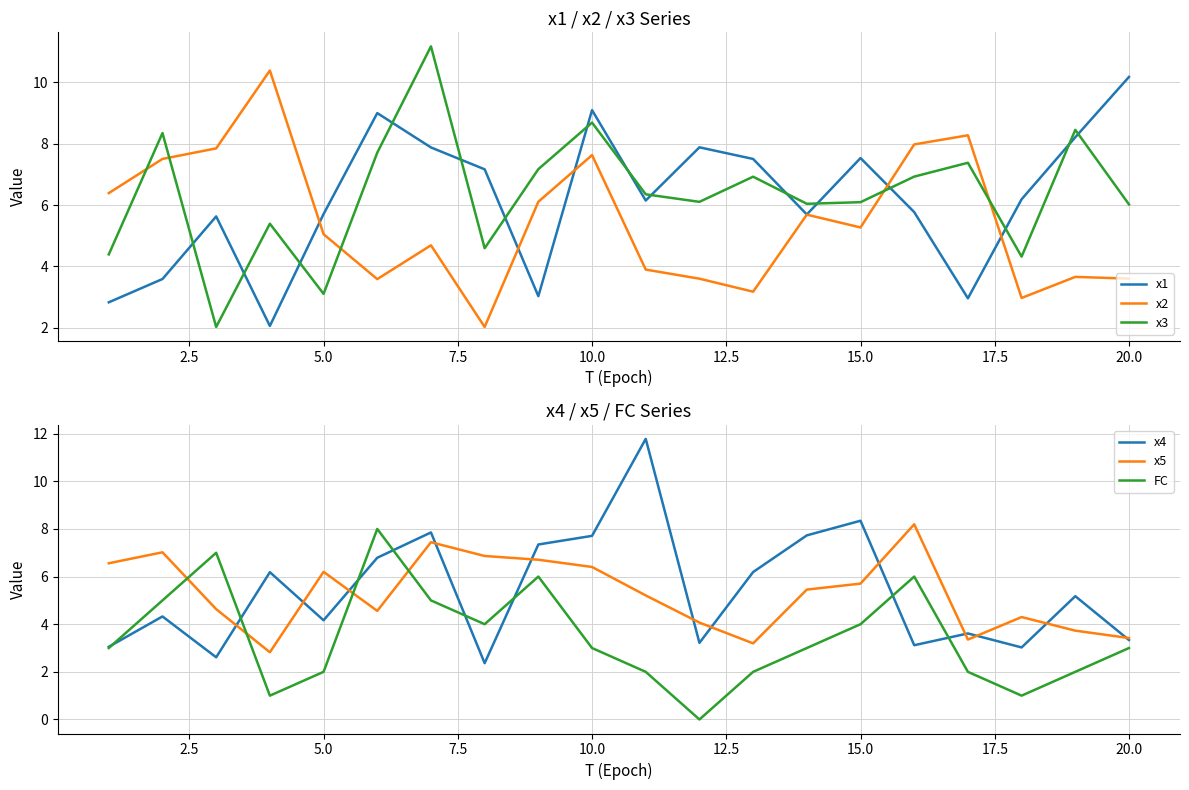

How many values in the x4 series exceed 5?

10